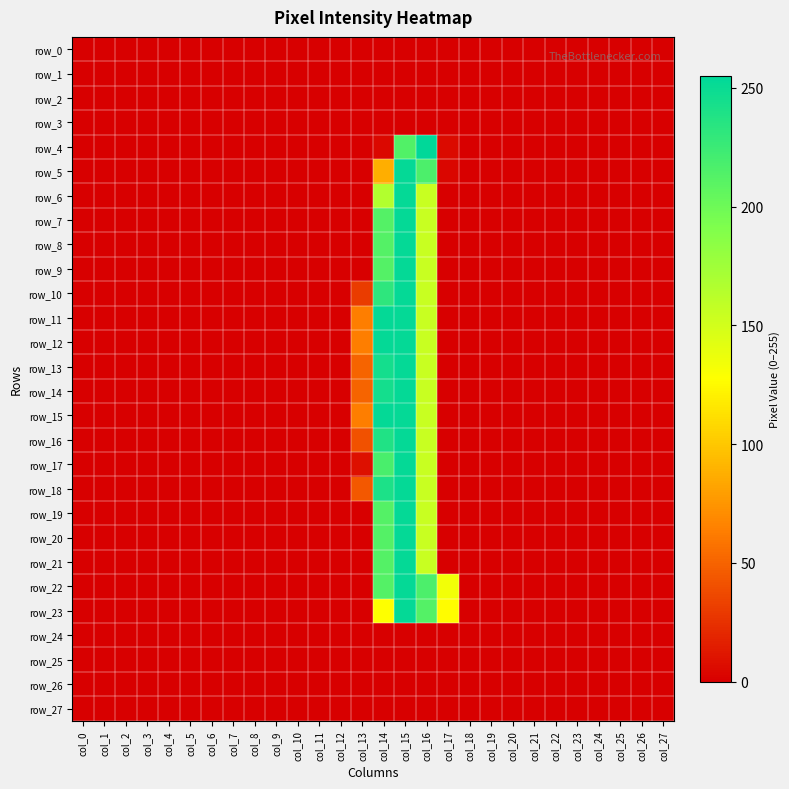

What is the average value of the row_6 series?

20